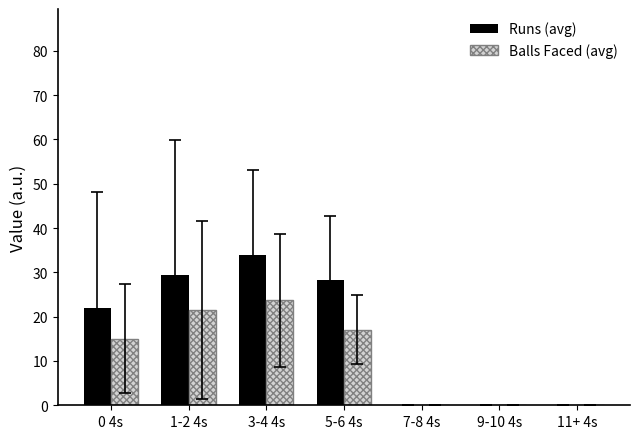

What is the sum of all Runs (avg) values?

113.7